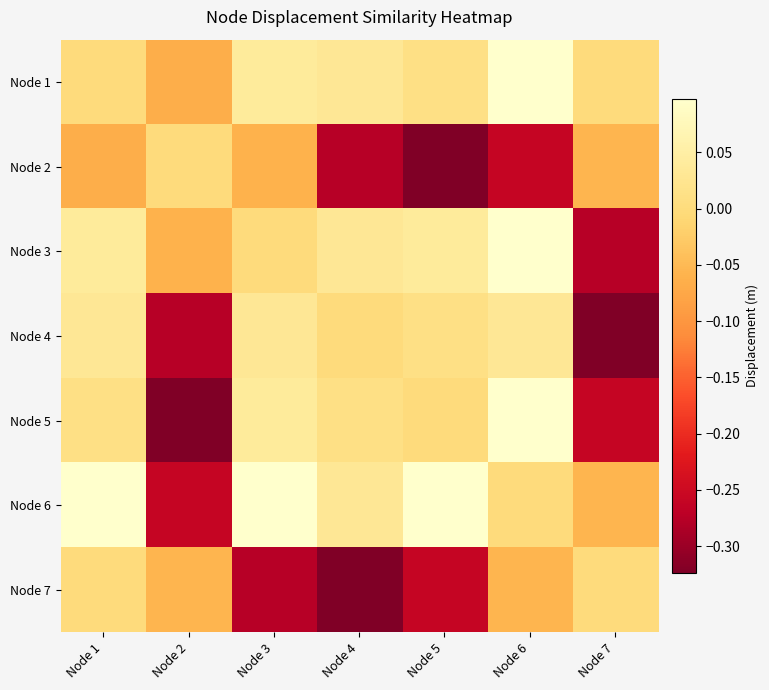

At Node 4, list the series in order from smallest to largest.

Node 7, Node 2, Node 4, Node 5, Node 1, Node 3, Node 6